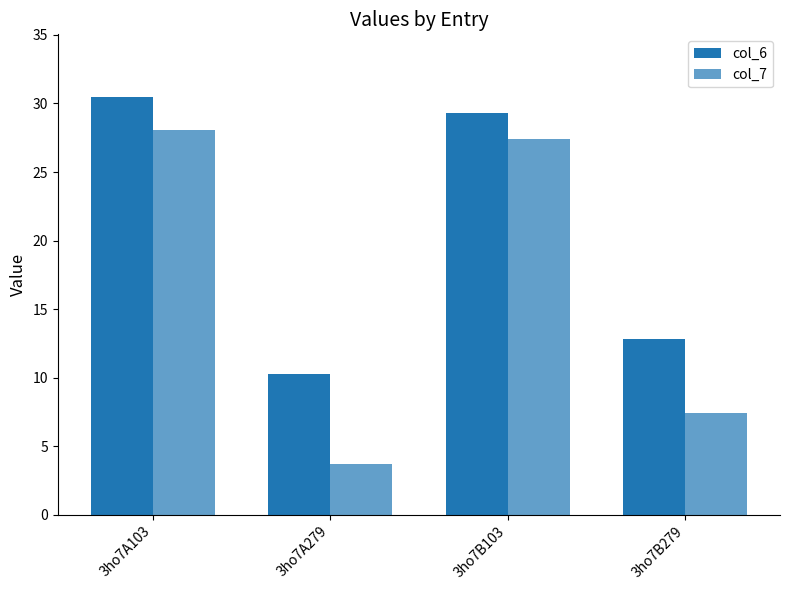

Does the chart contain any negative values?

No